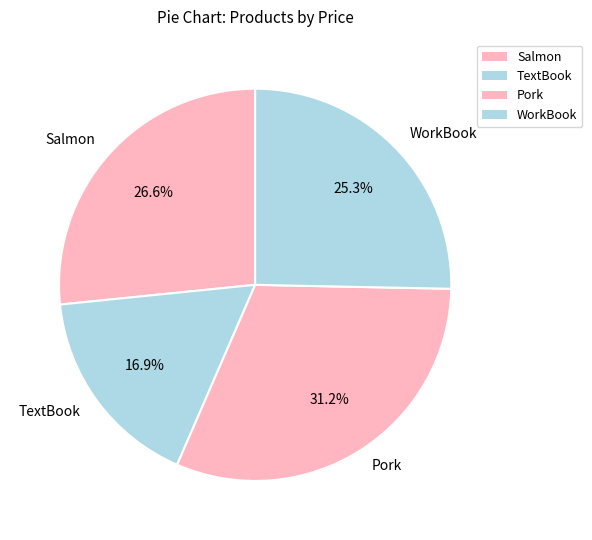

Is there any slice that represents more than half of the pie?

No